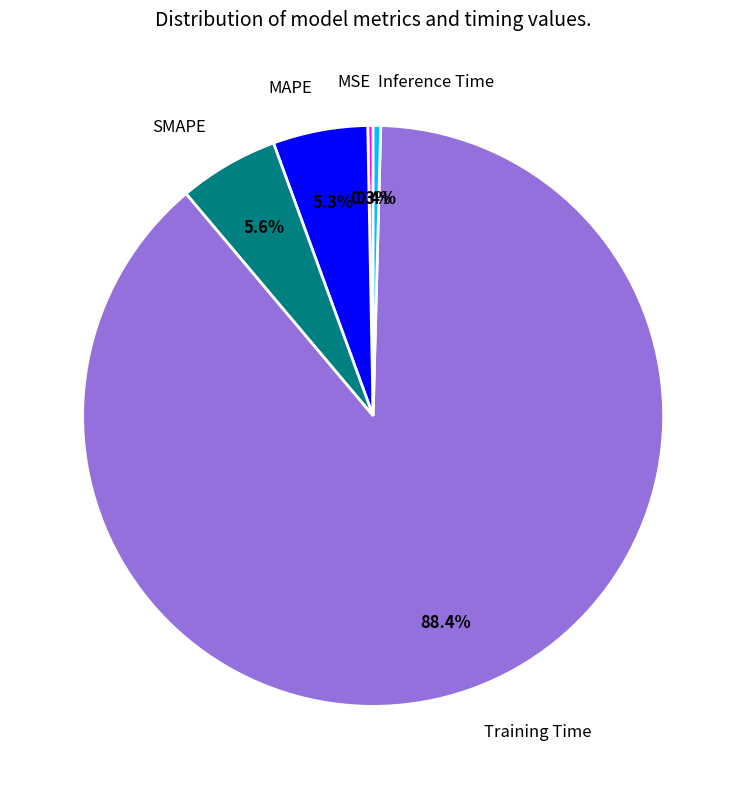

Which category has the biggest portion of the pie?

Training Time